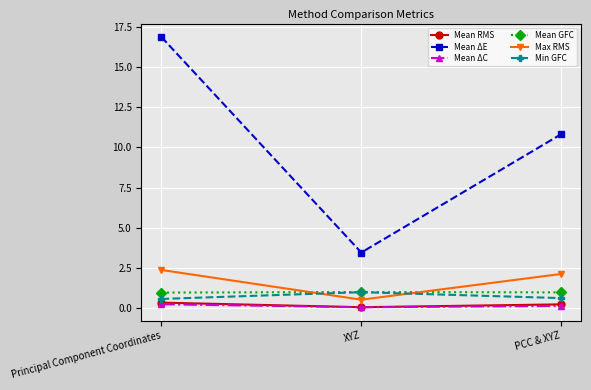

What is the difference between the maximum and second lowest values in the Max RMS series?

0.2